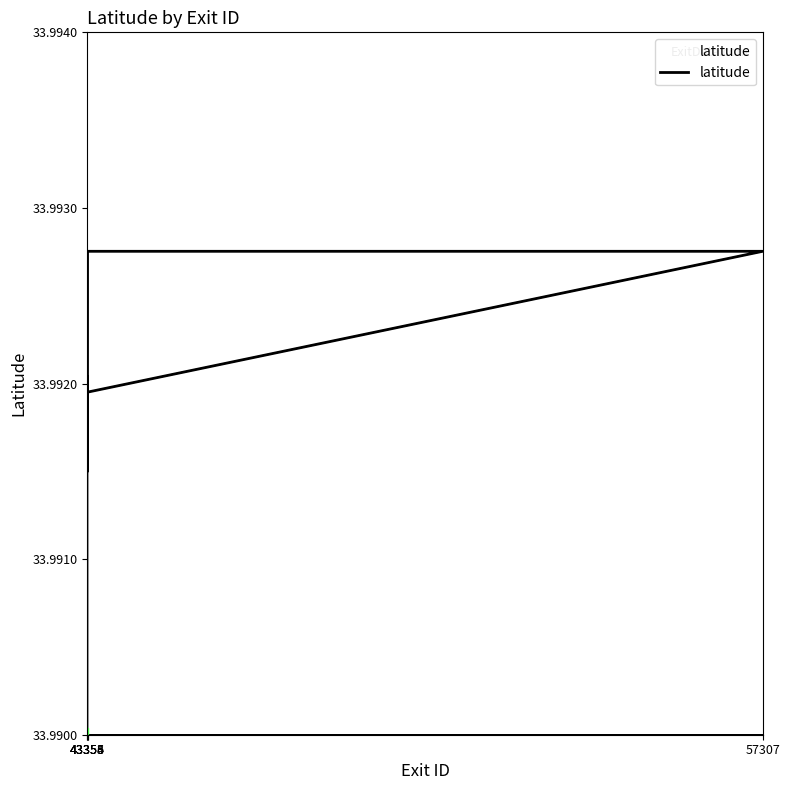

Rank the categories by value from highest to lowest.

43355, 57307, 43353, 43356, 43354